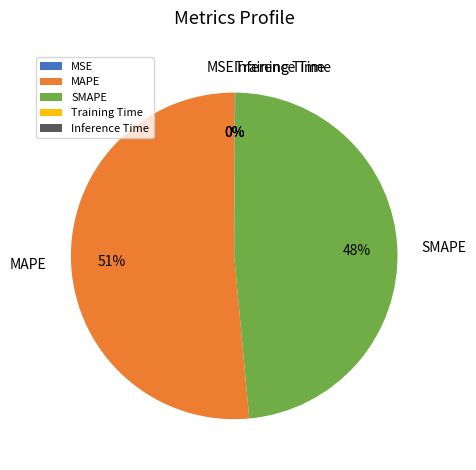

Which slice represents more than half of the pie?

MAPE